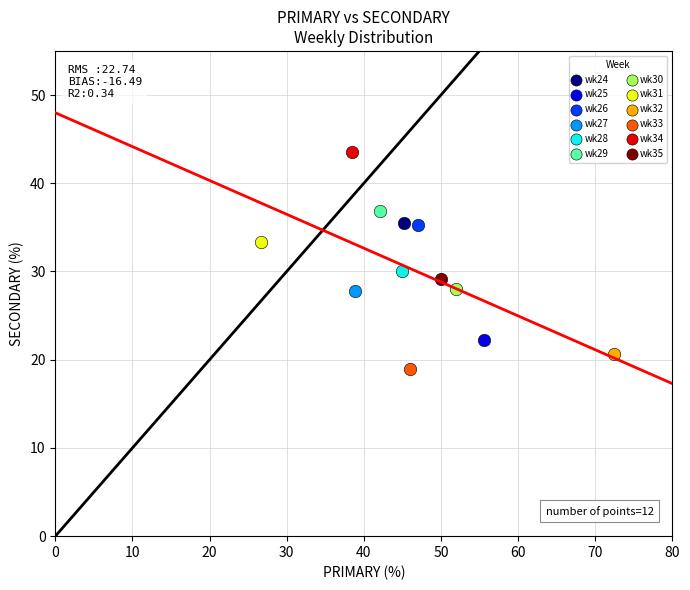

Which series reaches the maximum Y coordinate?

wk34